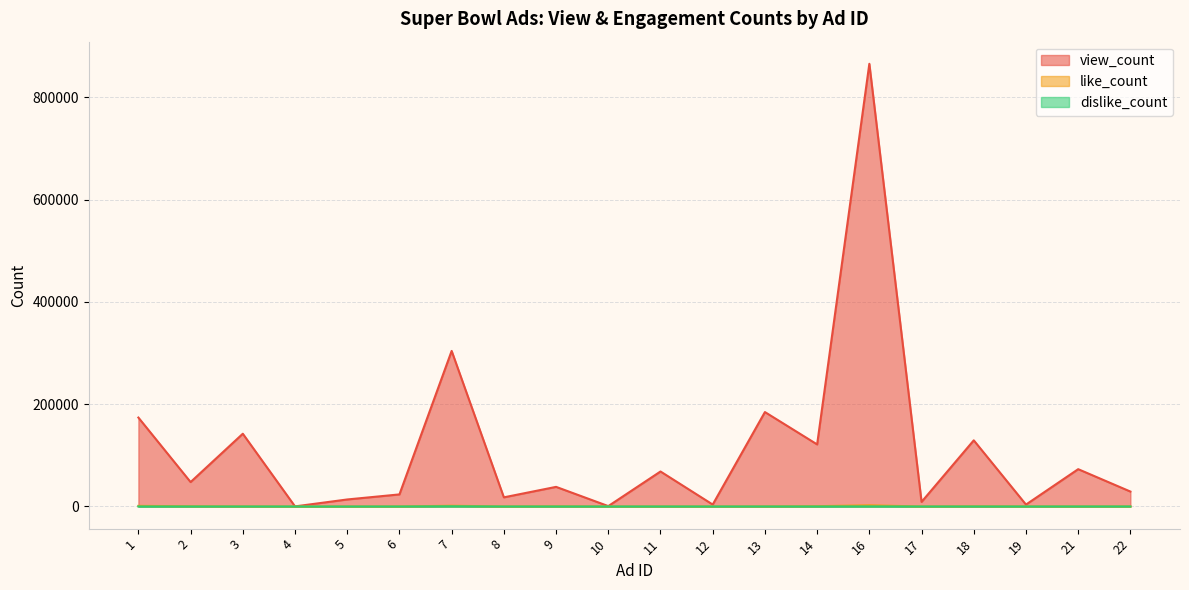

Which category has the highest value across all series?

16